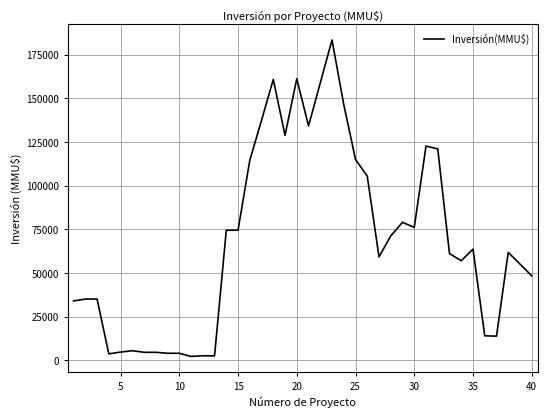

What is the difference between the maximum and minimum values?

181219.4